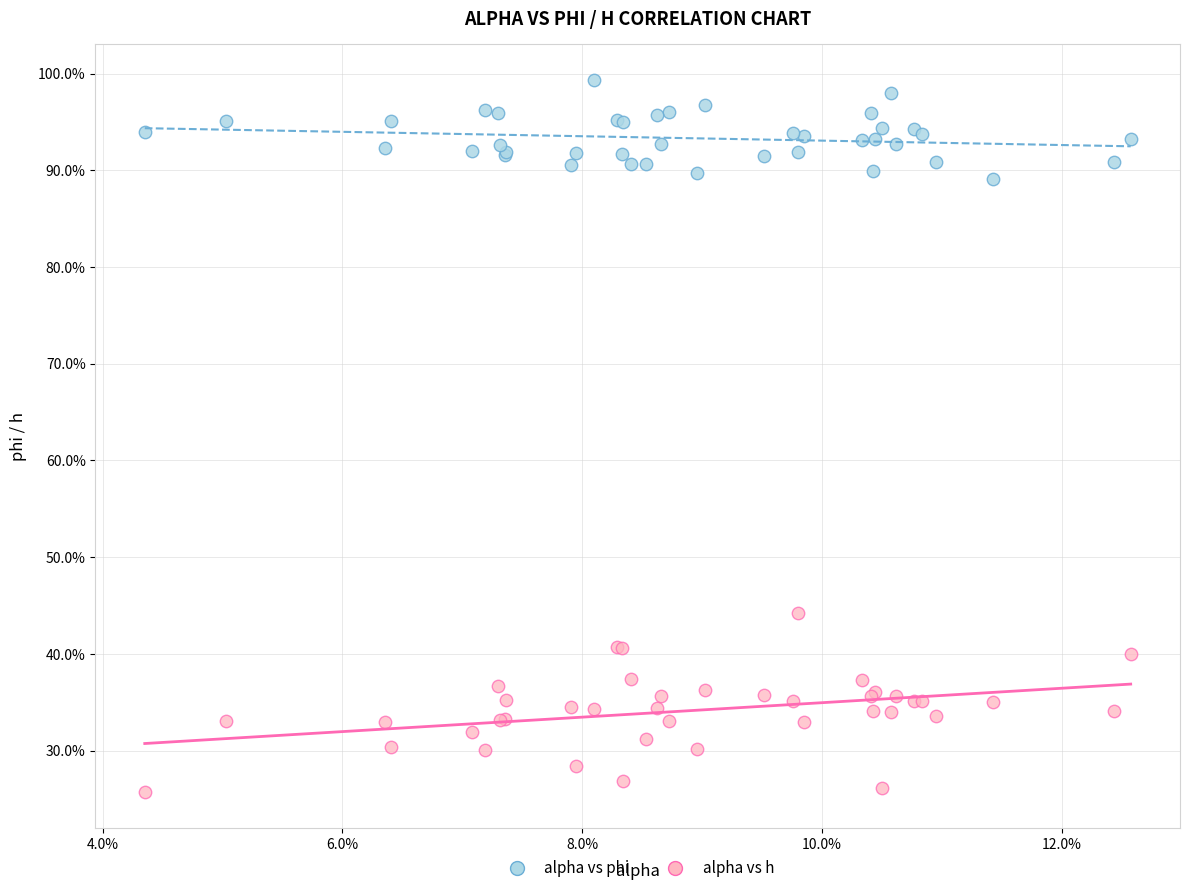

Which series has the widest spread of Y values?

alpha vs h